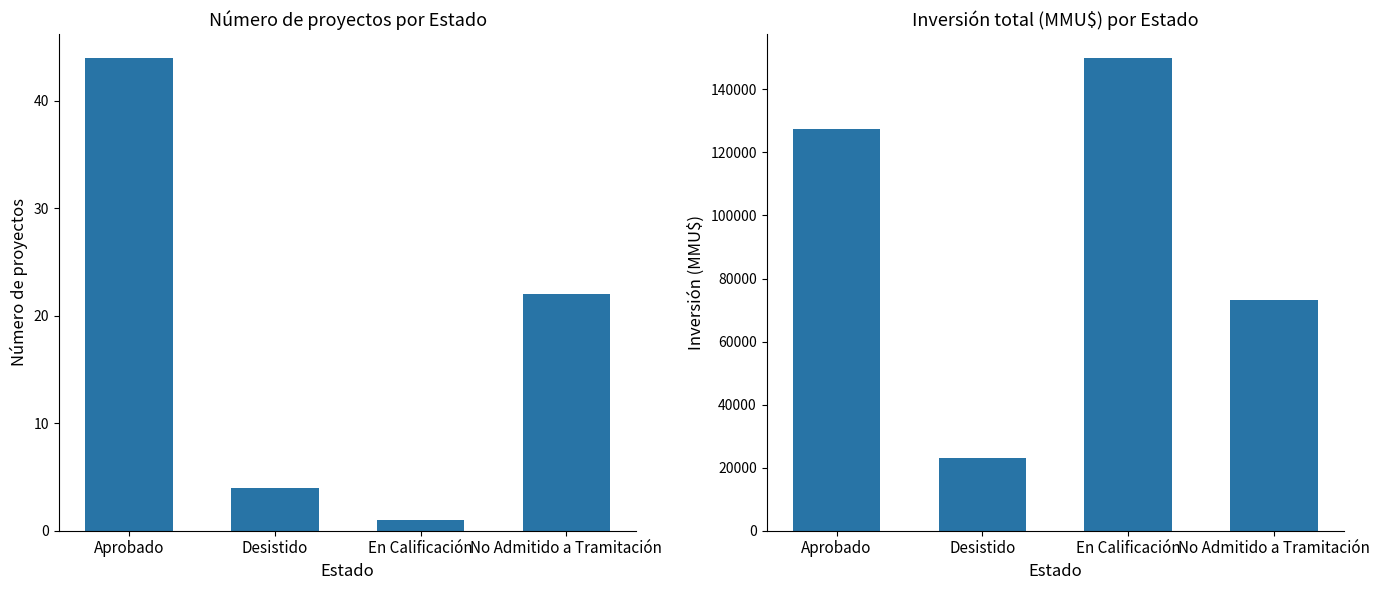

Reading right to left, transcribe all the data shown in this chart.

Número de proyectos: 22	1	4	44
Inversión total (MMU$): 73283	150000	23006	127413